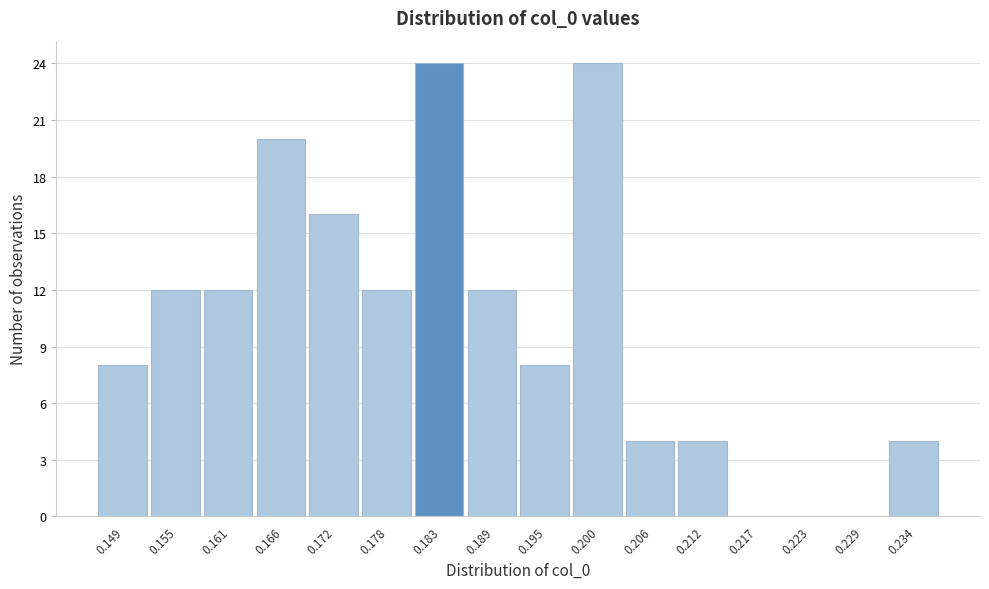

How tall is the bar that spans 0.169 to 0.175 on the x-axis? Neither the bar edges nor the heights are printed on the chart, so give them approximately, as read against the axes.

16